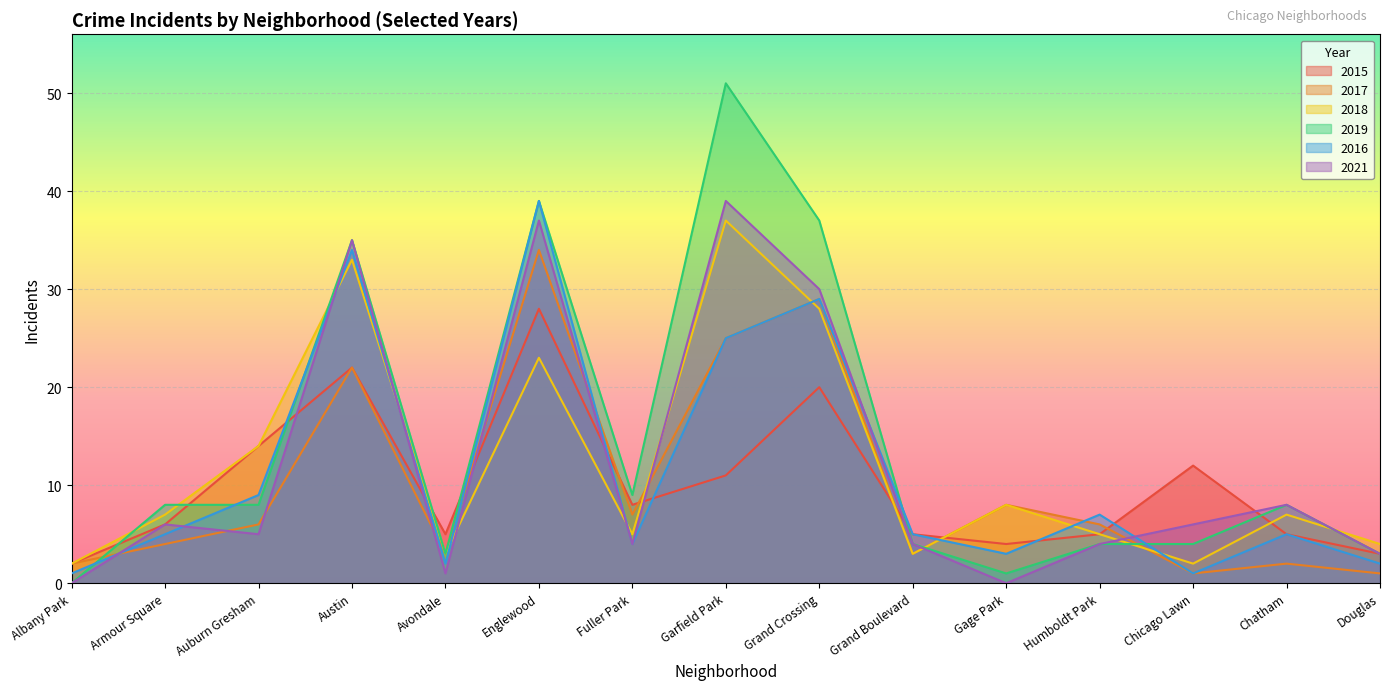

What is the value of the 2016 point at the 3rd from the left?

9